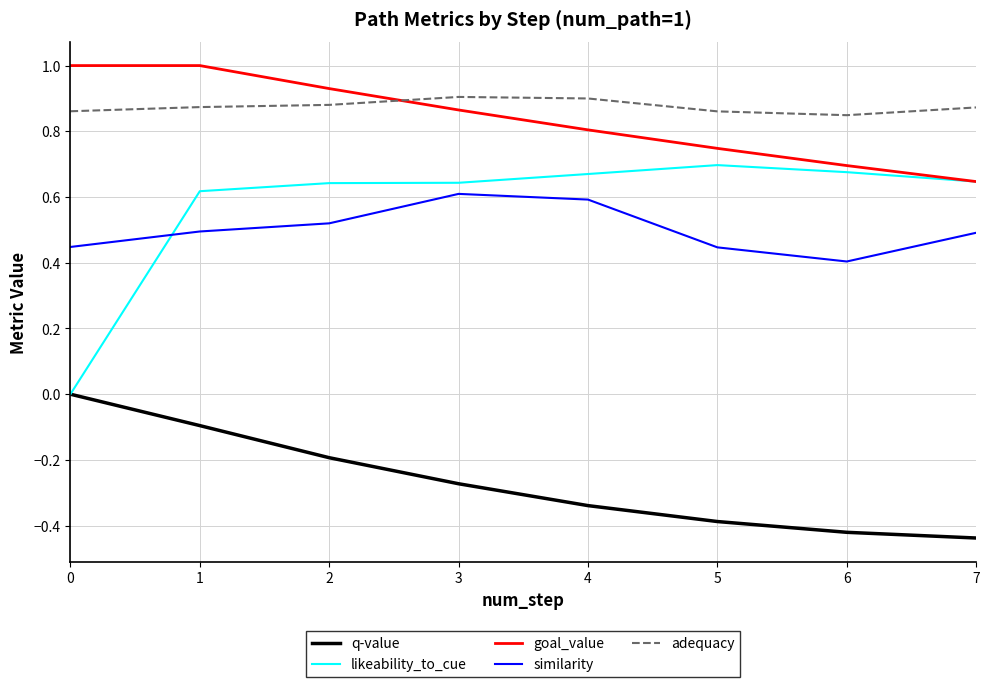

Rank the series by their maximum value, from highest to lowest.

goal_value, adequacy, likeability_to_cue, similarity, q-value